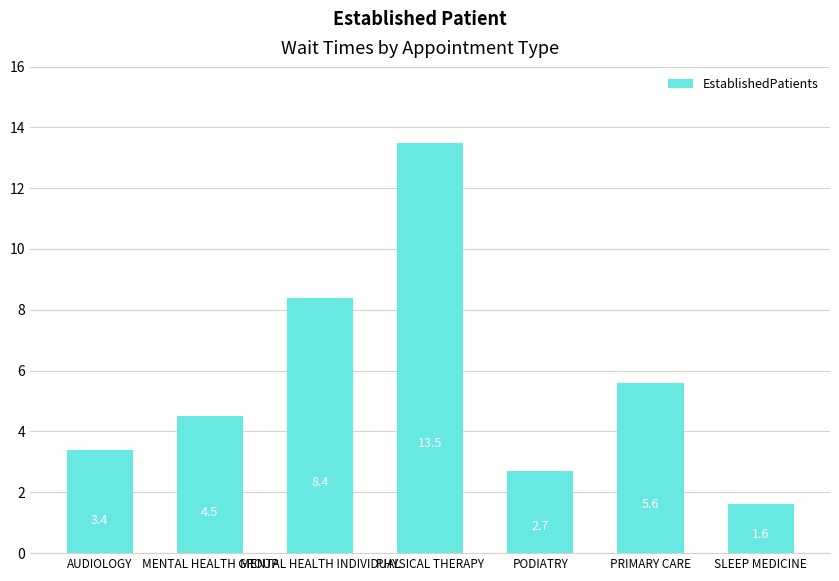

List the labels in order of value, smallest first.

SLEEP MEDICINE, PODIATRY, AUDIOLOGY, MENTAL HEALTH GROUP, PRIMARY CARE, MENTAL HEALTH INDIVIDUAL, PHYSICAL THERAPY